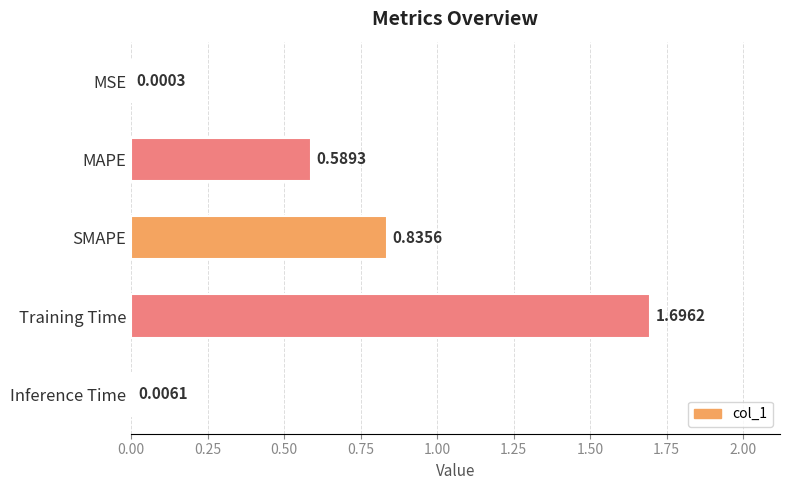

What is the sum of all values?

3.1